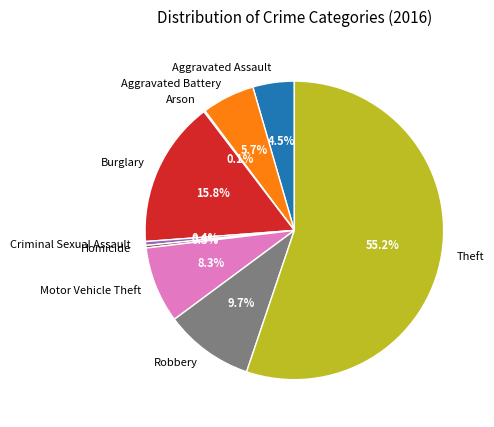

Does Motor Vehicle Theft account for over 50% of the chart?

No